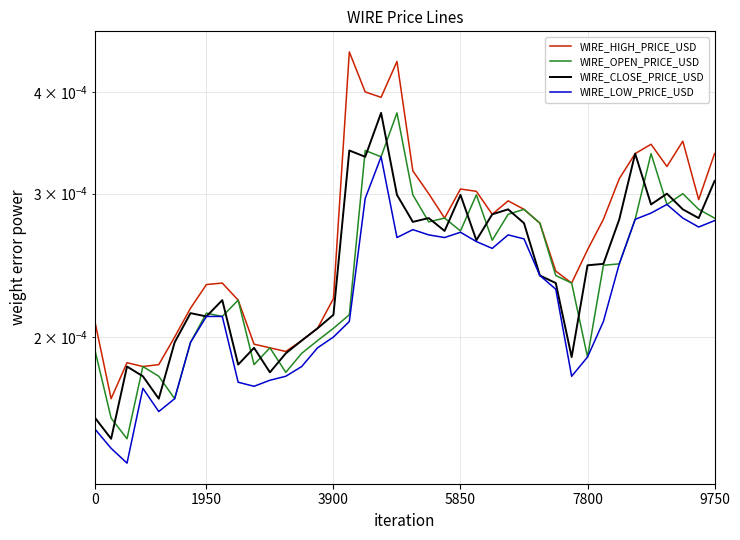

What are all the series names shown in the legend?

WIRE_HIGH_PRICE_USD, WIRE_OPEN_PRICE_USD, WIRE_CLOSE_PRICE_USD, WIRE_LOW_PRICE_USD